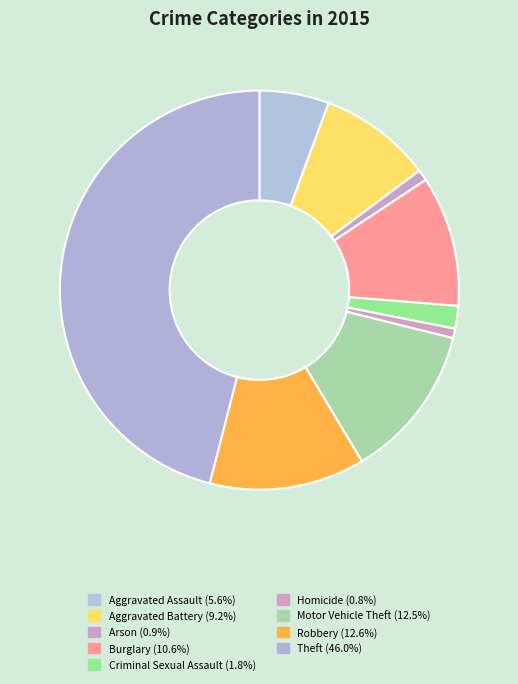

What percentage is the Burglary slice, to the nearest percent?

11%